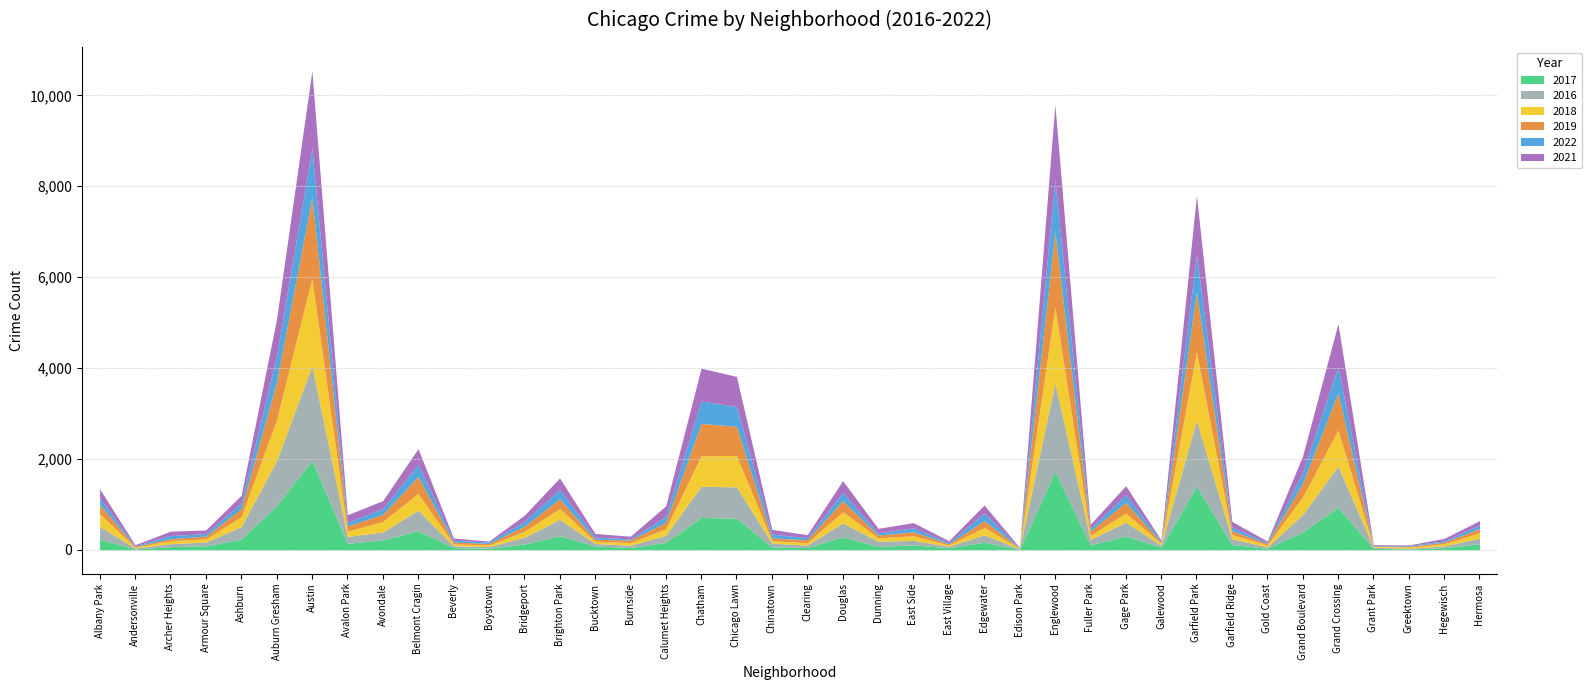

Reading left to right, transcribe all the data shown in this chart.

2017: Albany Park=234	Andersonville=17	Archer Heights=69	Armour Square=88	Ashburn=233	Auburn Gresham=978	Austin=1971	Avalon Park=143	Avondale=218	Belmont Cragin=420	Beverly=47	Boystown=33	Bridgeport=128	Brighton Park=308	Bucktown=85	Burnside=50	Calumet Heights=162	Chatham=711	Chicago Lawn=695	Chinatown=63	Clearing=49	Douglas=284	Dunning=72	East Side=108	East Village=46	Edgewater=166	Edison Park=12	Englewood=1727	Fuller Park=110	Gage Park=301	Galewood=58	Garfield Park=1401	Garfield Ridge=118	Gold Coast=31	Grand Boulevard=392	Grand Crossing=936	Grant Park=30	Greektown=20	Hegewisch=43	Hermosa=133
2016: Albany Park=282	Andersonville=20	Archer Heights=65	Armour Square=83	Ashburn=276	Auburn Gresham=983	Austin=2086	Avalon Park=151	Avondale=172	Belmont Cragin=451	Beverly=40	Boystown=39	Bridgeport=146	Brighton Park=363	Bucktown=55	Burnside=49	Calumet Heights=157	Chatham=687	Chicago Lawn=690	Chinatown=84	Clearing=54	Douglas=308	Dunning=117	East Side=97	East Village=32	Edgewater=162	Edison Park=12	Englewood=1948	Fuller Park=118	Gage Park=305	Galewood=42	Garfield Park=1449	Garfield Ridge=126	Gold Coast=33	Grand Boulevard=384	Grand Crossing=908	Grant Park=26	Greektown=11	Hegewisch=42	Hermosa=124
2018: Albany Park=281	Andersonville=18	Archer Heights=69	Armour Square=69	Ashburn=218	Auburn Gresham=898	Austin=1911	Avalon Park=115	Avondale=233	Belmont Cragin=368	Beverly=41	Boystown=34	Bridgeport=129	Brighton Park=239	Bucktown=47	Burnside=60	Calumet Heights=145	Chatham=670	Chicago Lawn=691	Chinatown=52	Clearing=55	Douglas=246	Dunning=74	East Side=105	East Village=26	Edgewater=164	Edison Park=9	Englewood=1671	Fuller Park=87	Gage Park=204	Galewood=41	Garfield Park=1508	Garfield Ridge=93	Gold Coast=43	Grand Boulevard=388	Grand Crossing=795	Grant Park=15	Greektown=24	Hegewisch=49	Hermosa=117
2019: Albany Park=199	Andersonville=18	Archer Heights=41	Armour Square=61	Ashburn=180	Auburn Gresham=826	Austin=1792	Avalon Park=114	Avondale=156	Belmont Cragin=375	Beverly=42	Boystown=33	Bridgeport=115	Brighton Park=212	Bucktown=45	Burnside=55	Calumet Heights=142	Chatham=714	Chicago Lawn=643	Chinatown=61	Clearing=64	Douglas=245	Dunning=61	East Side=85	East Village=27	Edgewater=150	Edison Park=8	Englewood=1654	Fuller Park=101	Gage Park=232	Galewood=28	Garfield Park=1317	Garfield Ridge=83	Gold Coast=32	Grand Boulevard=301	Grand Crossing=820	Grant Park=18	Greektown=22	Hegewisch=34	Hermosa=93
2022: Albany Park=143	Andersonville=14	Archer Heights=71	Armour Square=56	Ashburn=123	Auburn Gresham=580	Austin=1083	Avalon Park=79	Avondale=128	Belmont Cragin=268	Beverly=40	Boystown=32	Bridgeport=106	Brighton Park=207	Bucktown=50	Burnside=25	Calumet Heights=130	Chatham=494	Chicago Lawn=434	Chinatown=86	Clearing=46	Douglas=176	Dunning=48	East Side=89	East Village=25	Edgewater=168	Edison Park=6	Englewood=1141	Fuller Park=57	Gage Park=171	Galewood=24	Garfield Park=821	Garfield Ridge=82	Gold Coast=22	Grand Boulevard=236	Grand Crossing=575	Grant Park=14	Greektown=15	Hegewisch=29	Hermosa=78
2021: Albany Park=203	Andersonville=25	Archer Heights=94	Armour Square=79	Ashburn=169	Auburn Gresham=811	Austin=1696	Avalon Park=168	Avondale=174	Belmont Cragin=344	Beverly=50	Boystown=21	Bridgeport=134	Brighton Park=251	Bucktown=77	Burnside=60	Calumet Heights=231	Chatham=721	Chicago Lawn=662	Chinatown=103	Clearing=64	Douglas=263	Dunning=101	East Side=113	East Village=43	Edgewater=175	Edison Park=6	Englewood=1661	Fuller Park=89	Gage Park=197	Galewood=25	Garfield Park=1304	Garfield Ridge=123	Gold Coast=31	Grand Boulevard=362	Grand Crossing=942	Grant Park=15	Greektown=14	Hegewisch=54	Hermosa=97